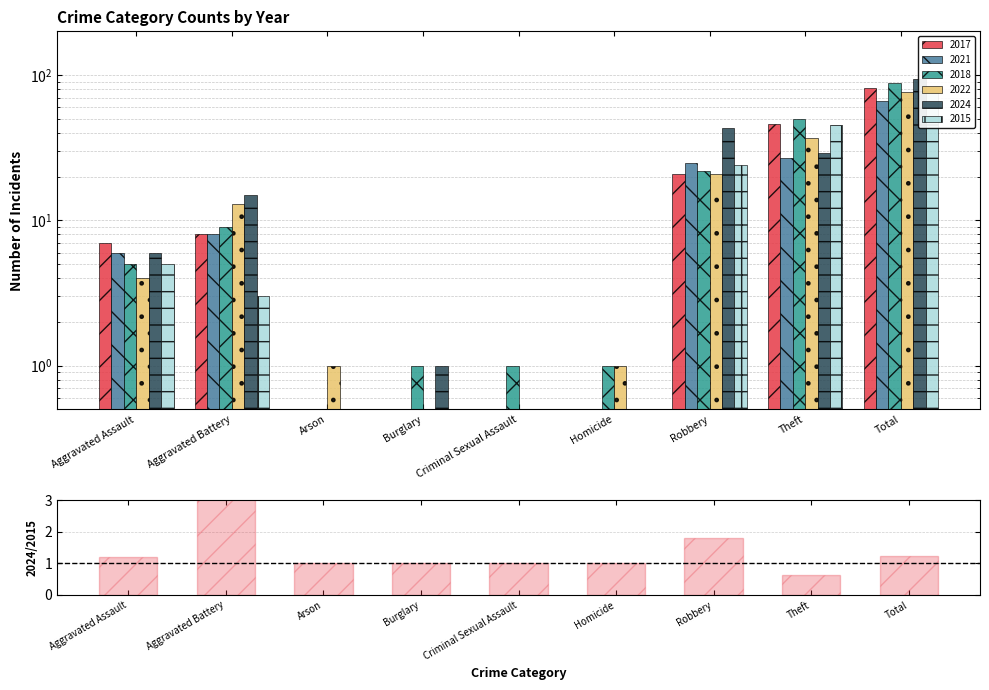

What is the minimum value shown in the chart?

0.6